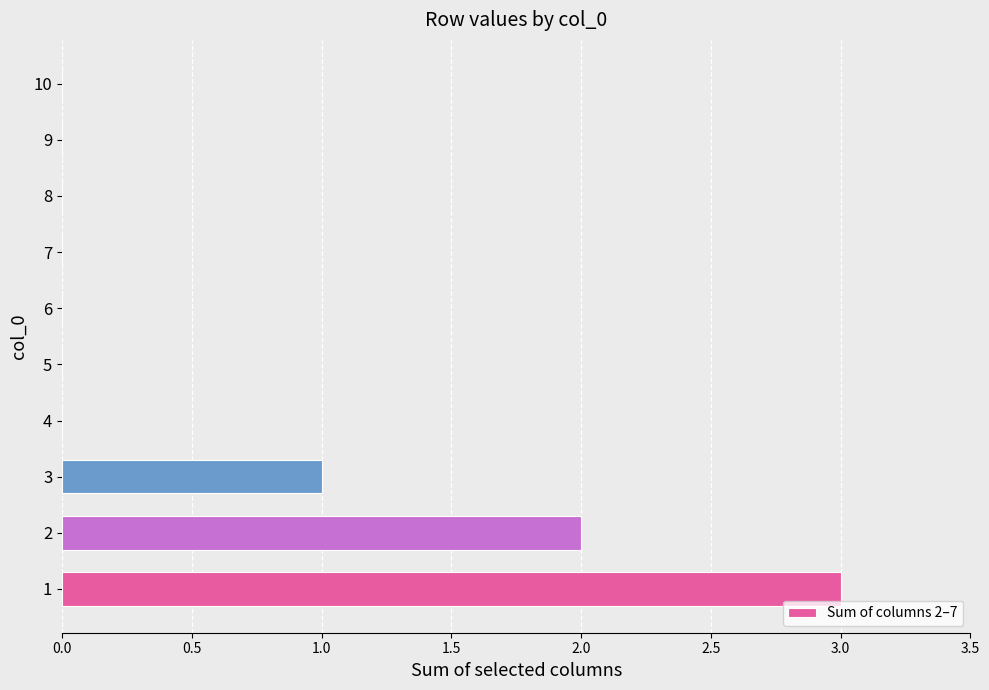

How many values are between 0 and 1?

8